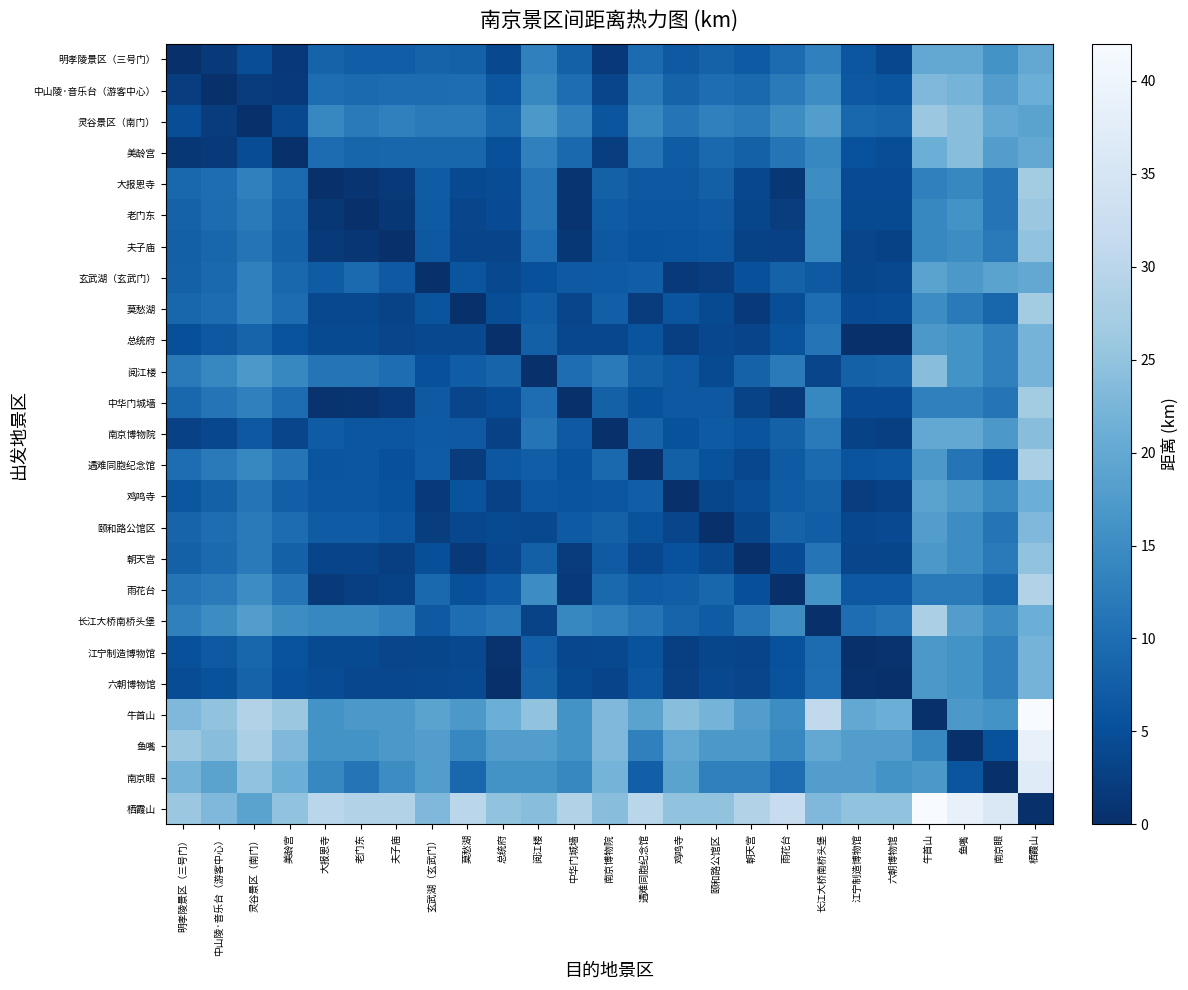

Between 牛首山 and 老门东, which is larger?

牛首山